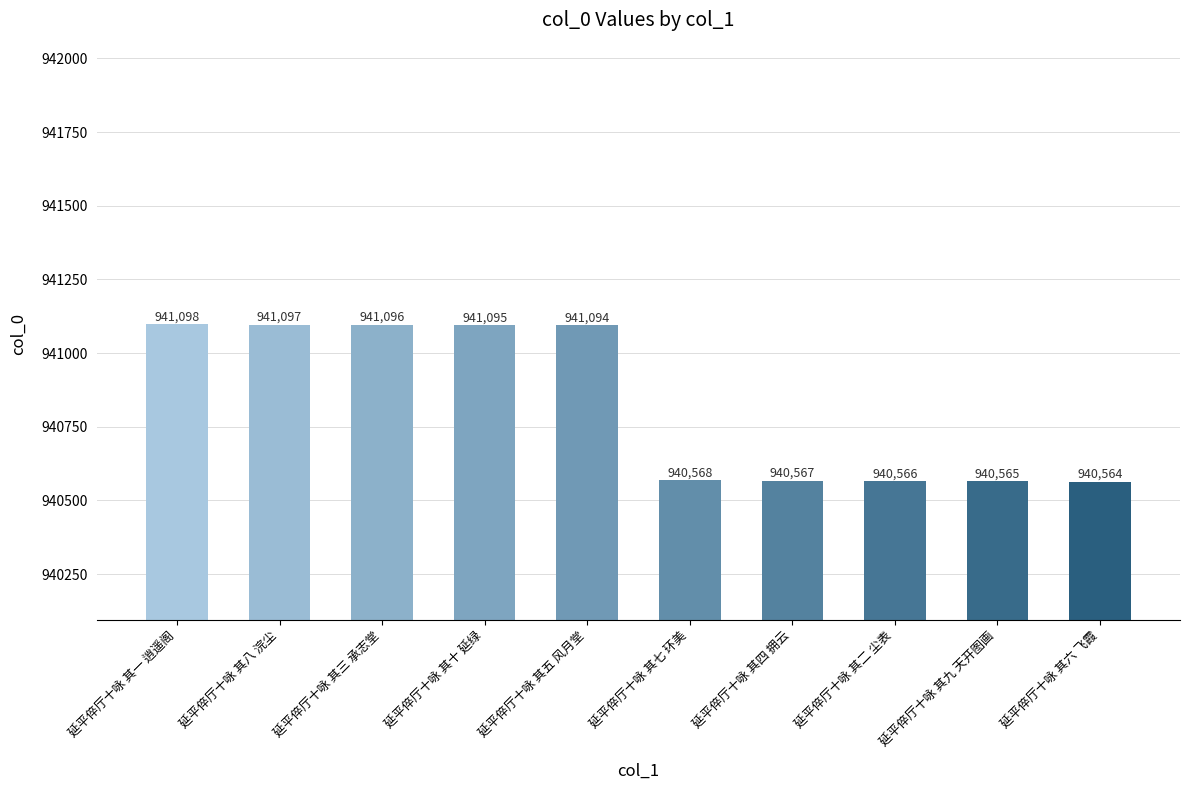

Reading left to right, transcribe all the data shown in this chart.

941098	941097	941096	941095	941094	940568	940567	940566	940565	940564